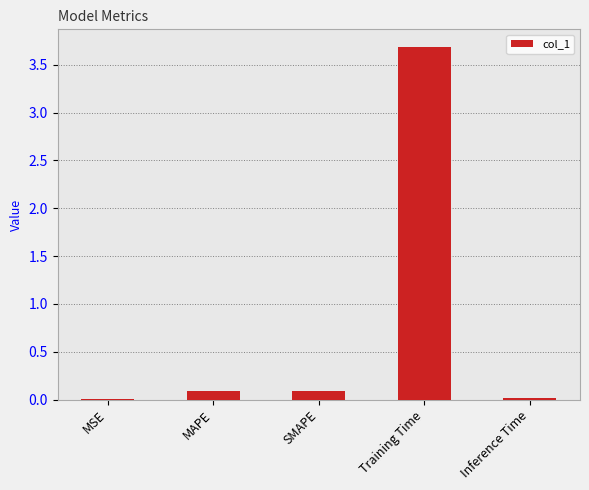

Which label corresponds to the largest value in the chart?

Training Time